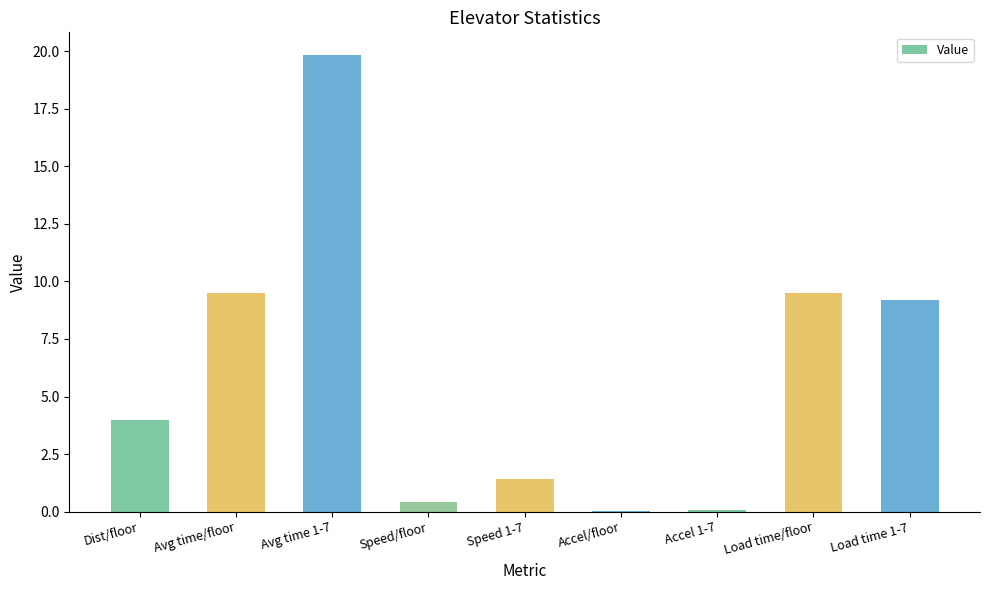

How many categories are shown in the chart?

9